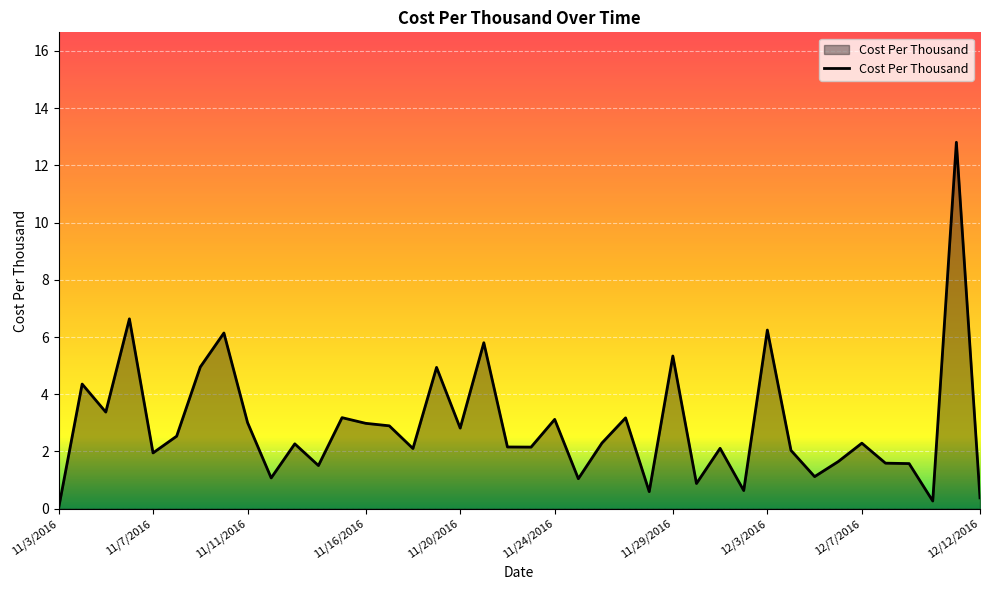

What is the difference between the maximum and minimum values?

12.8